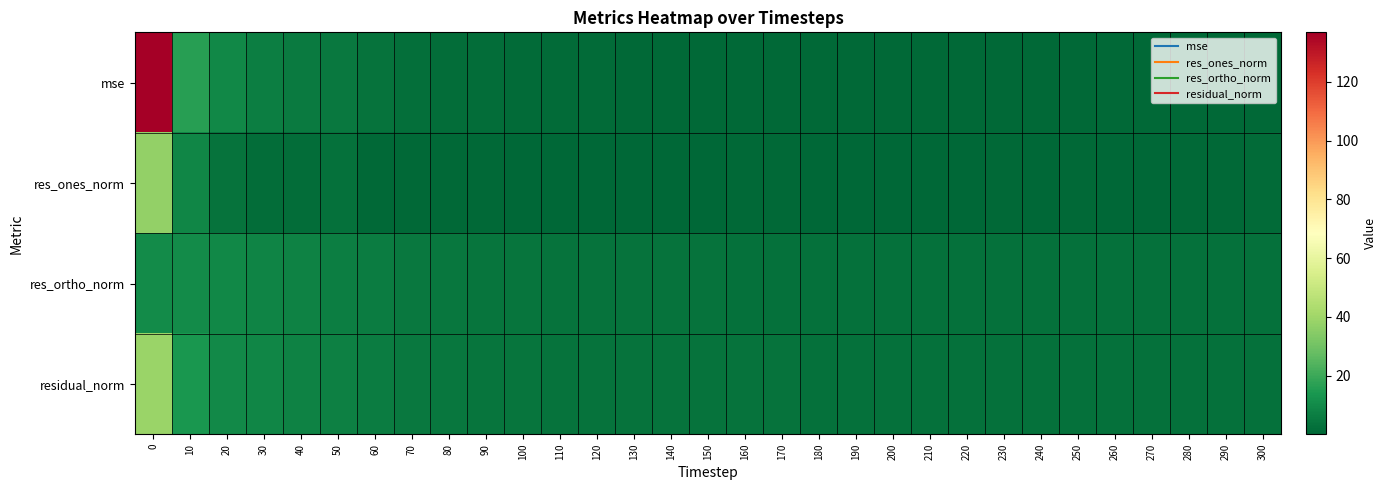

Which series has the widest spread of values?

mse